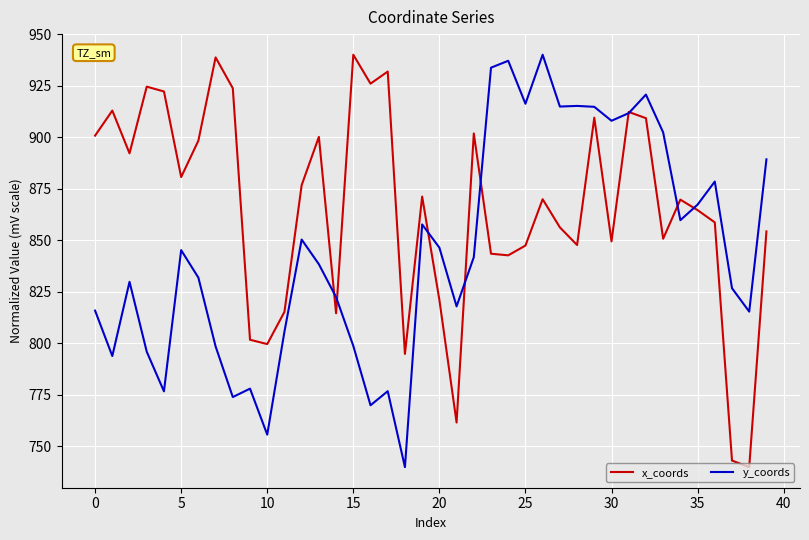

Rank the series by their average value, from lowest to highest.

y_coords, x_coords